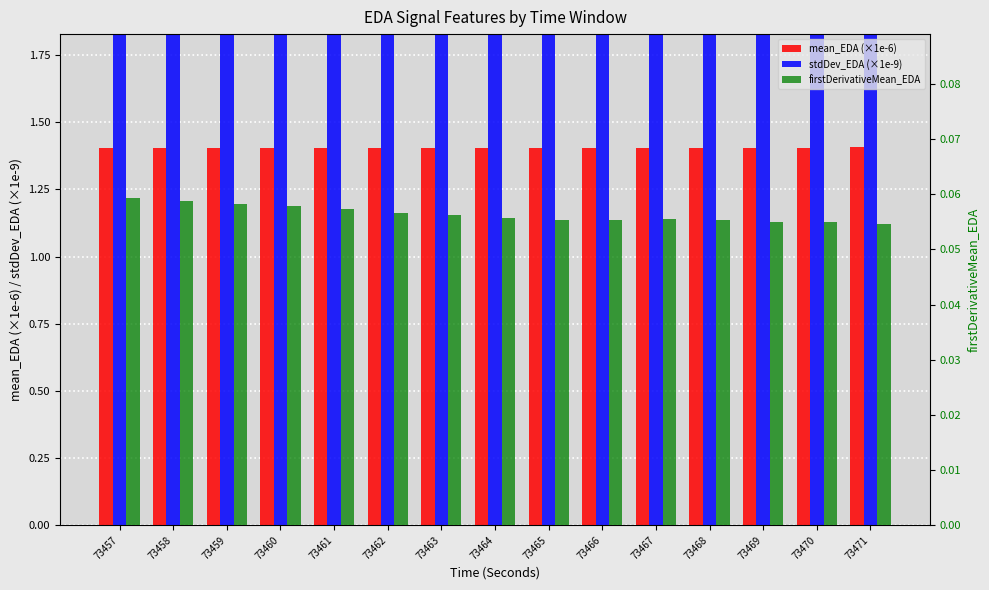

The mean_EDA (×1e-6) series shows 1.4 at 73463. True or false?

True